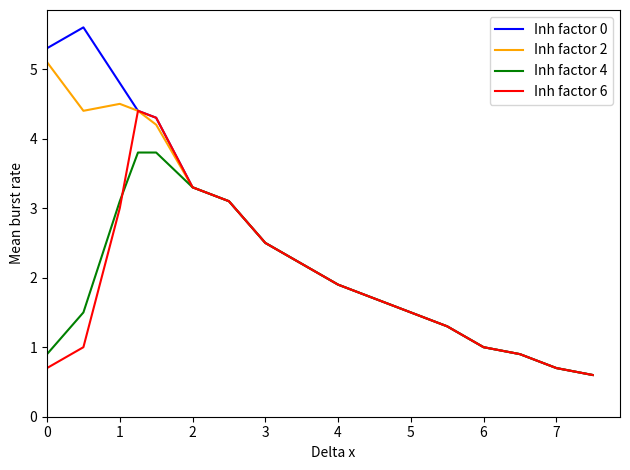

Rank the series by their maximum value, from highest to lowest.

Inh factor 0, Inh factor 2, Inh factor 6, Inh factor 4